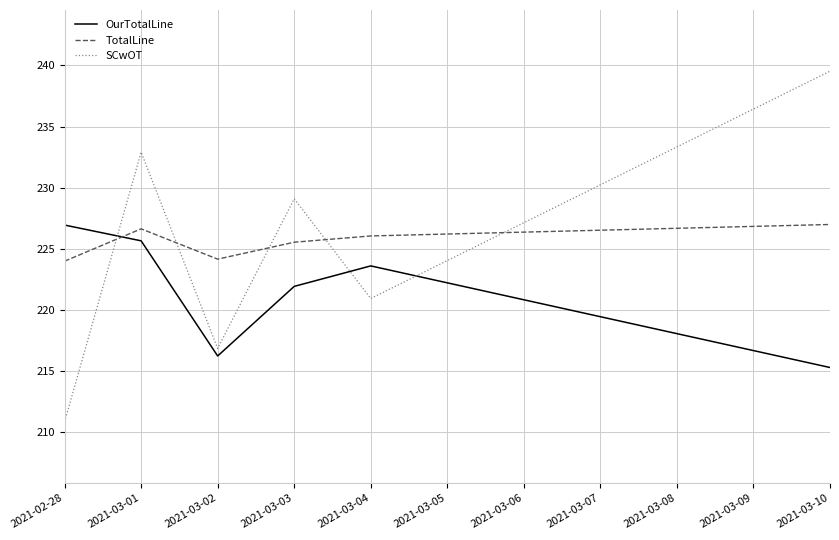

What are all the series names shown in the legend?

OurTotalLine, TotalLine, SCwOT